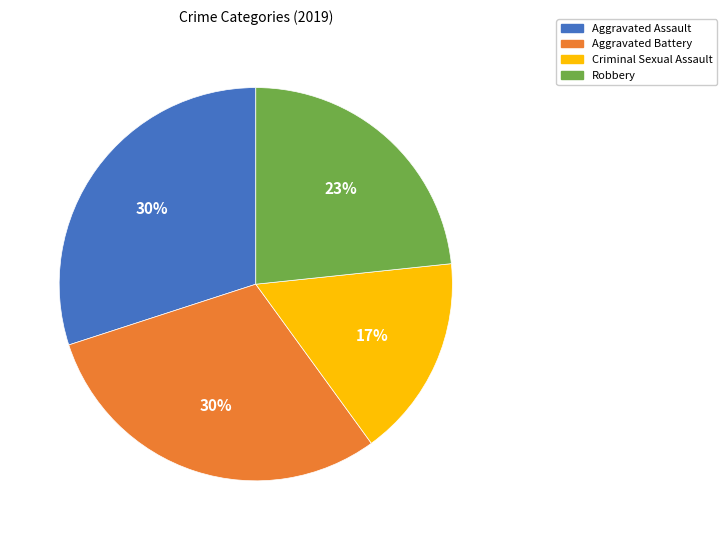

Is the sum of Criminal Sexual Assault and Robbery greater than half?

No